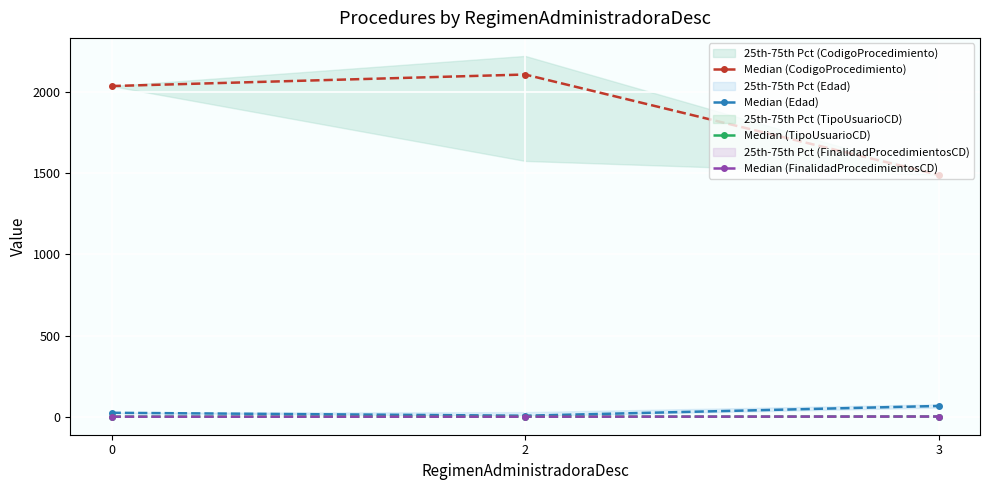

Rank the categories by Median (CodigoProcedimiento) value from lowest to highest.

3, 0, 2